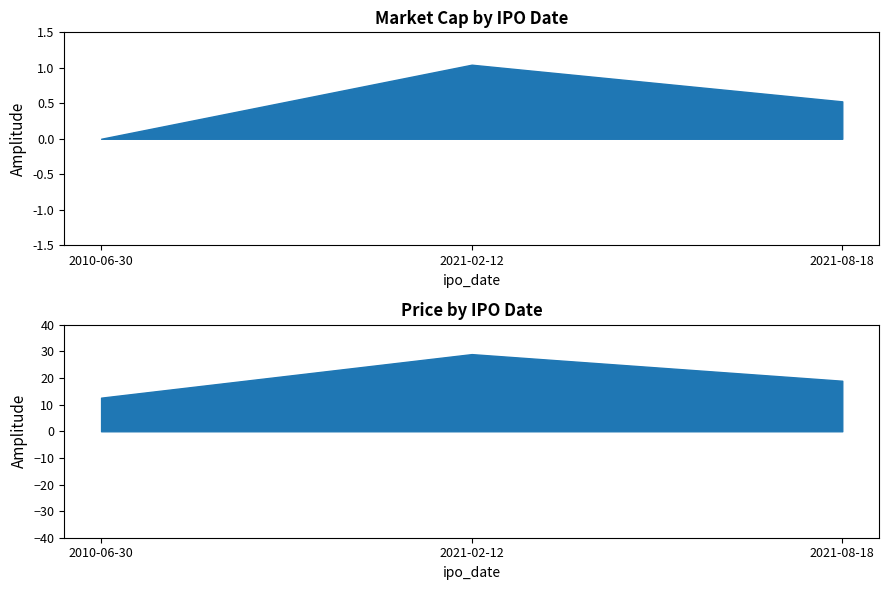

True or false: market_cap has a value of 618280765.4 at 2010-06-30.

False